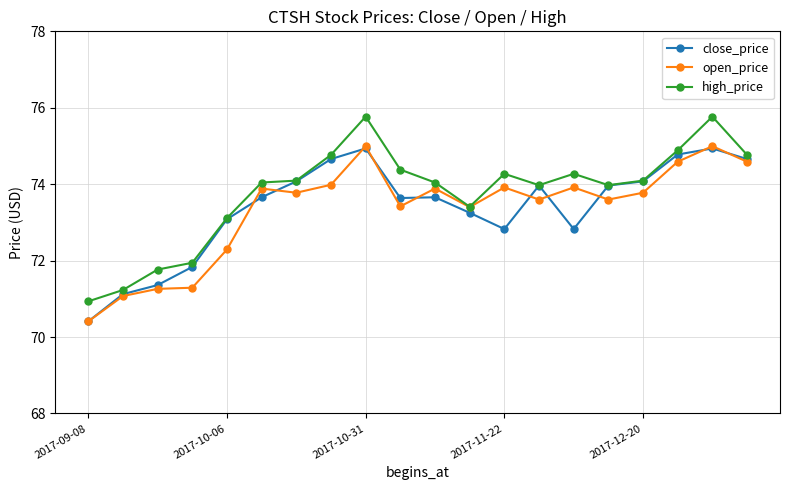

What is the maximum value for high_price?

75.8